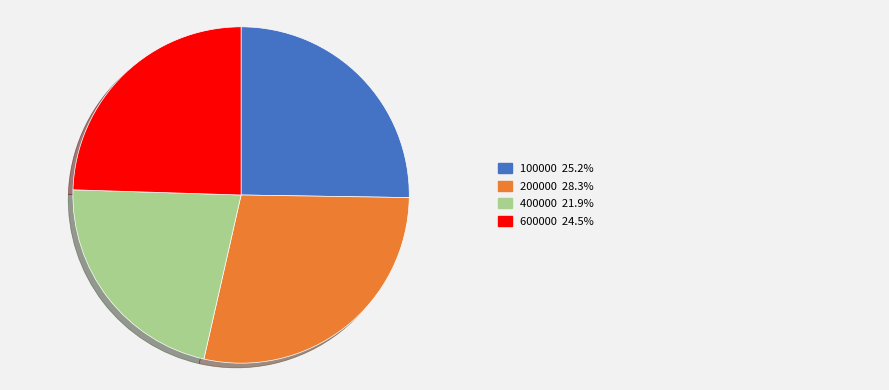

Does any single category account for the majority?

No